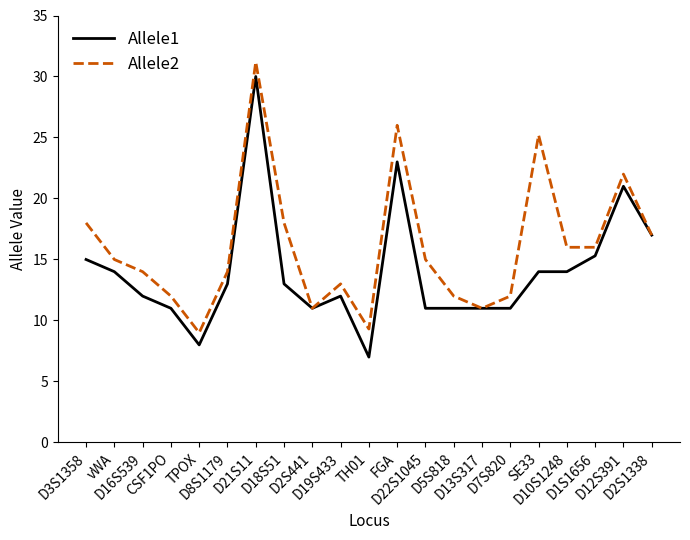

Does the chart display data point markers on the line(s)?

No